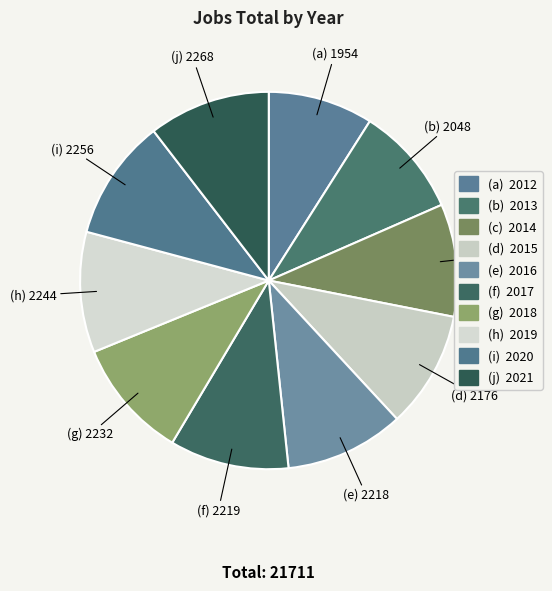

Which slice is the smallest?

2012